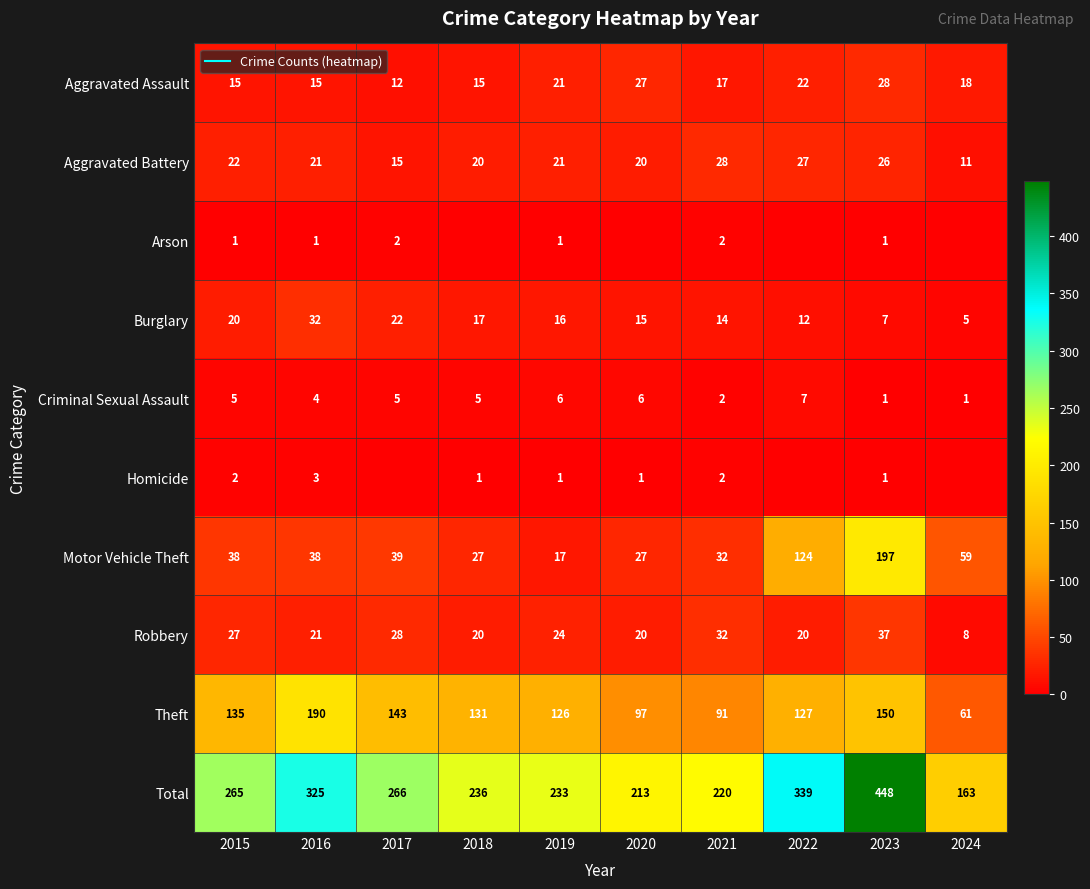

Which series has the largest total across all categories?

Total